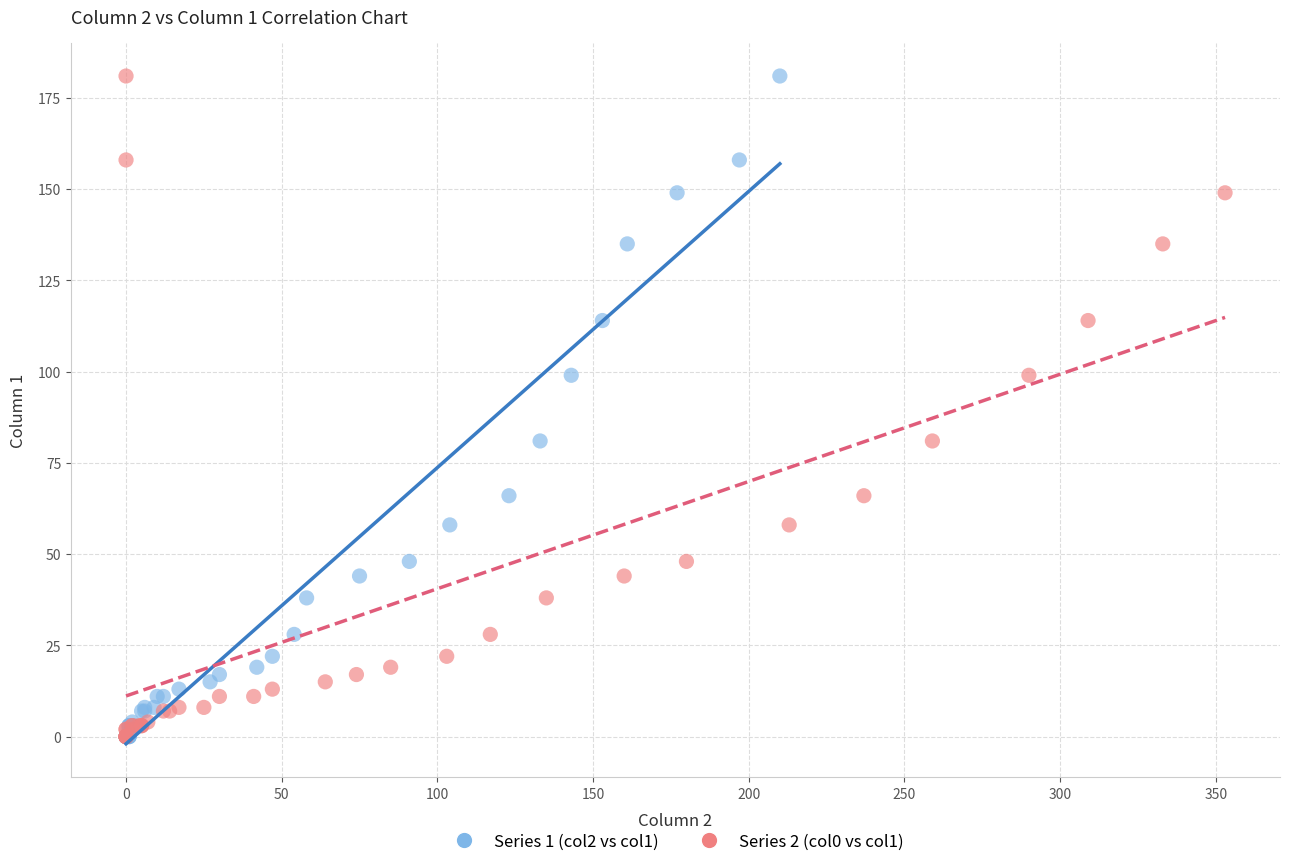

What are all the series names shown in the legend?

Series 1 (col2 vs col1), Series 2 (col0 vs col1)